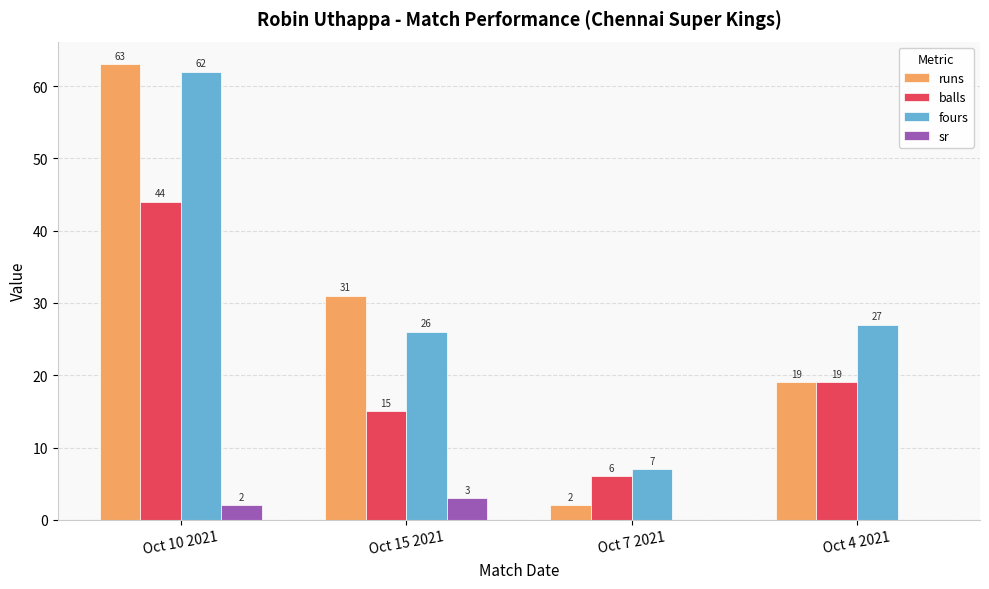

Which series has the largest total across all categories?

fours